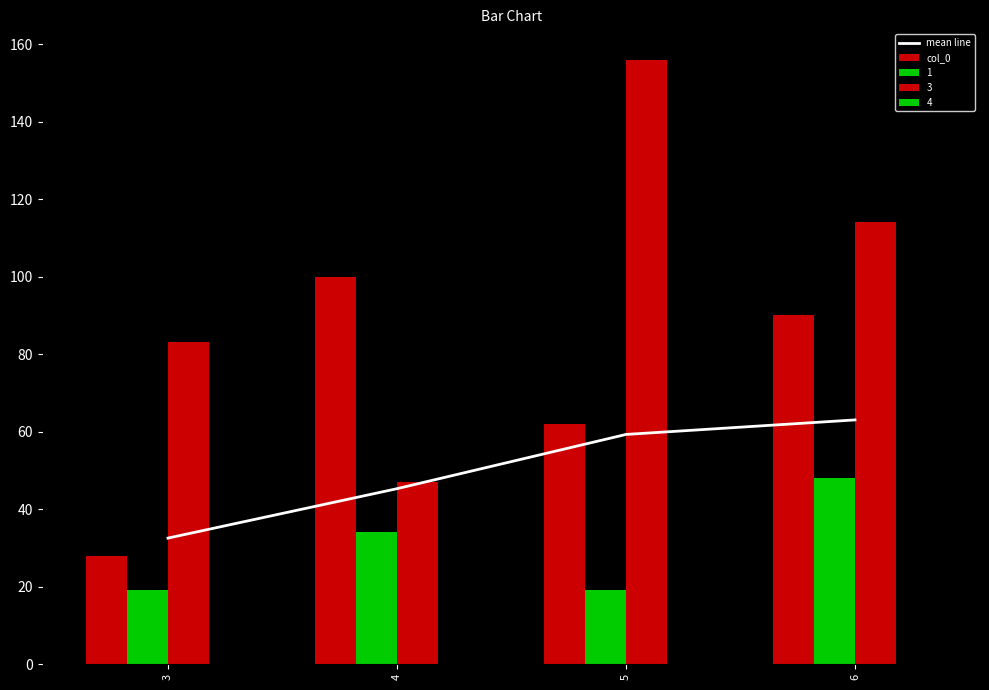

What is the total value across all series at 6?

153.0